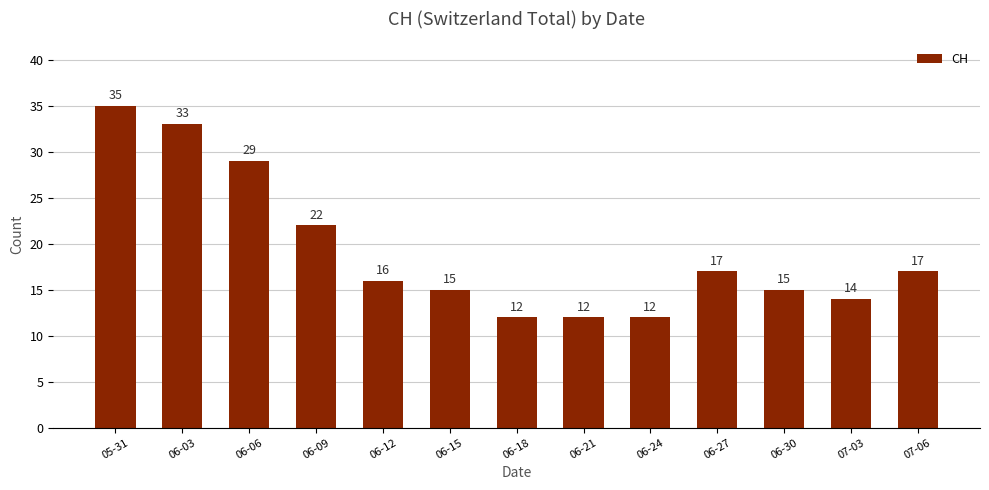

What is the value of the 5th bar from the left?

16